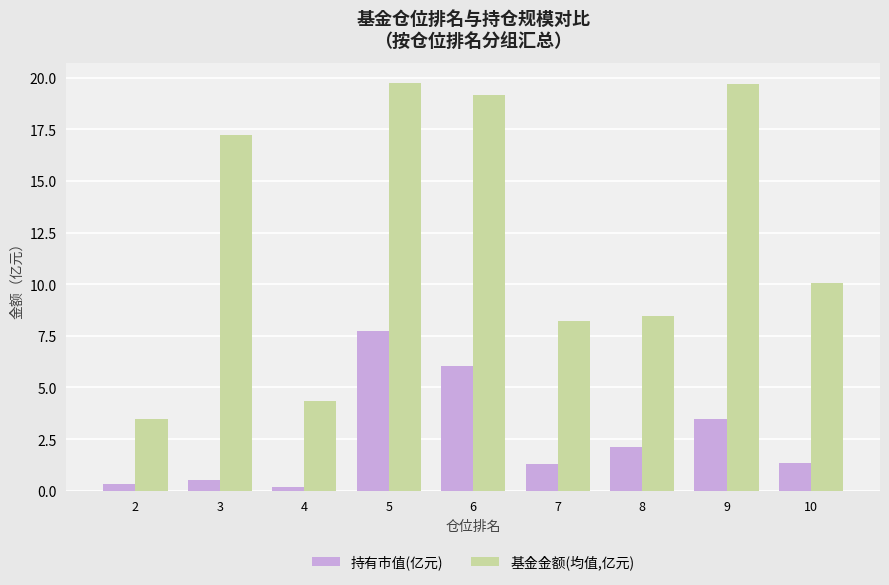

At how many categories does at least one series exceed 18?

3